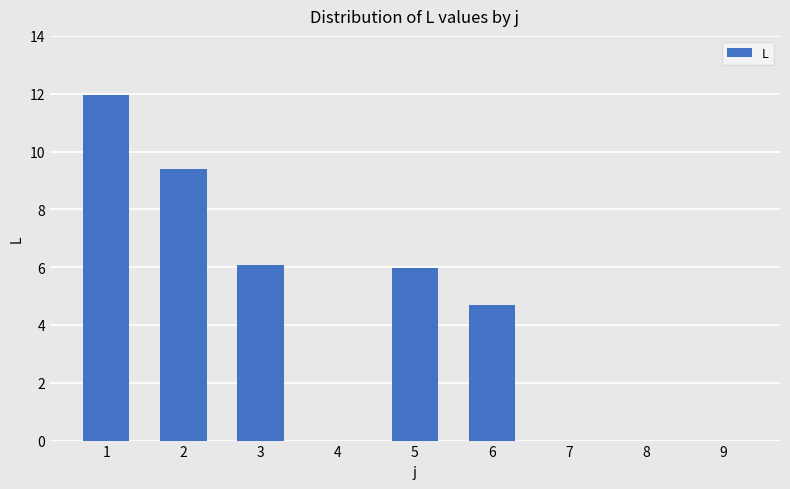

Is it true that the value at 9 is 5.2?

False